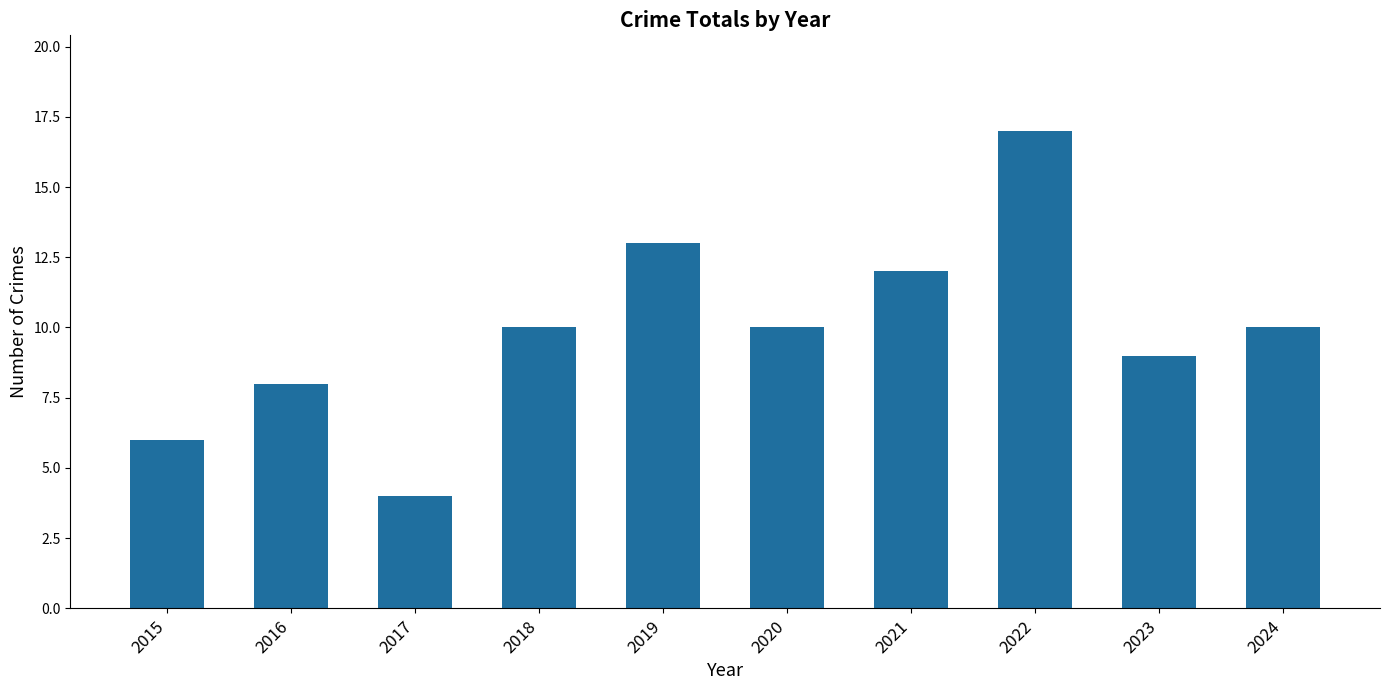

At which category does the chart reach its minimum across all series?

2017